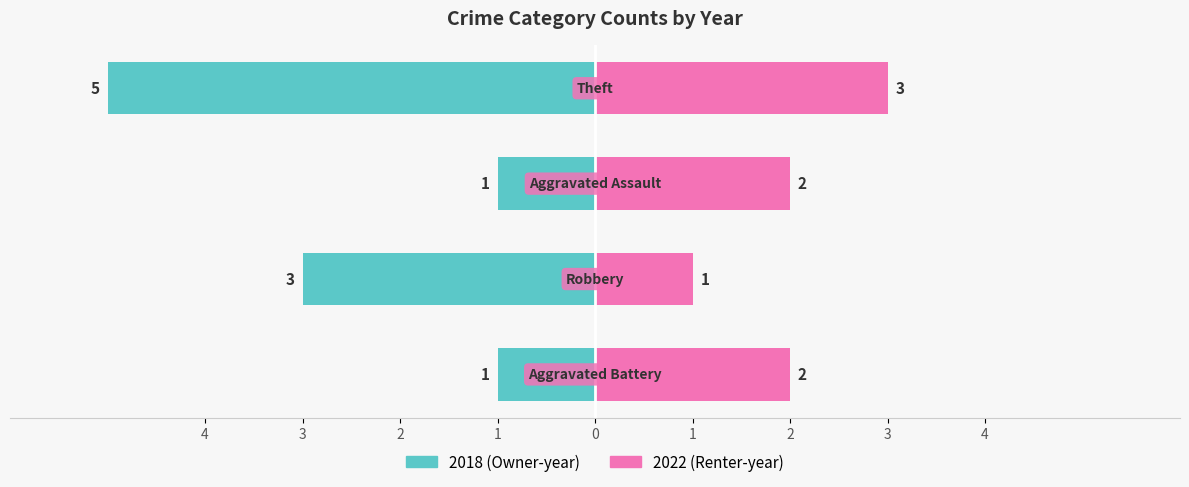

What position from the right is Aggravated Battery?

4